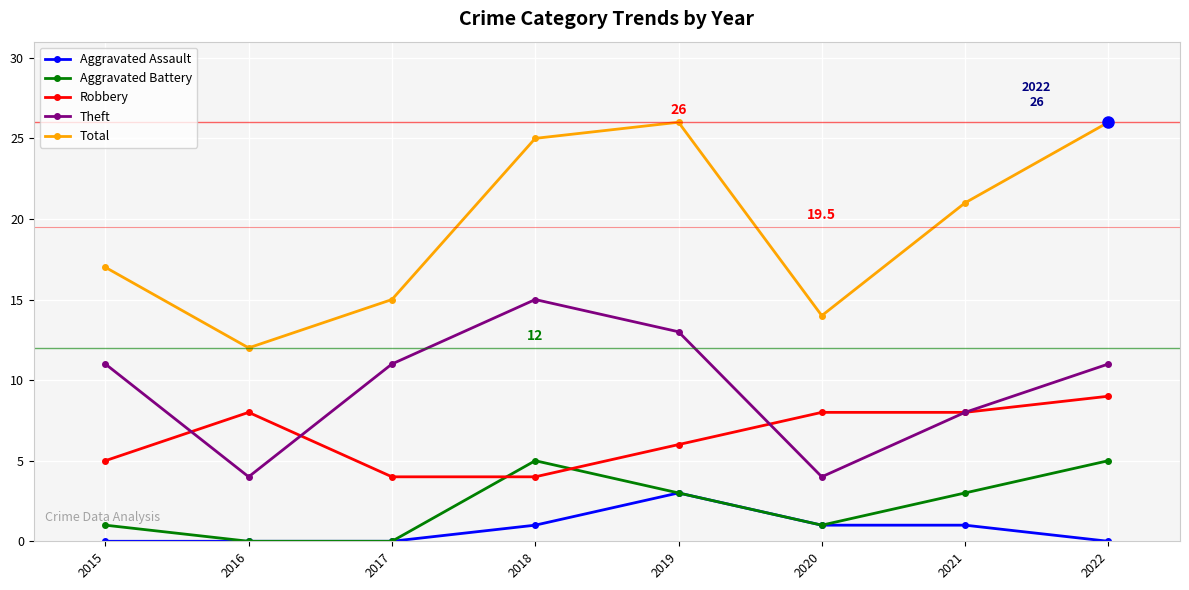

Does the chart have visible grid lines?

Yes